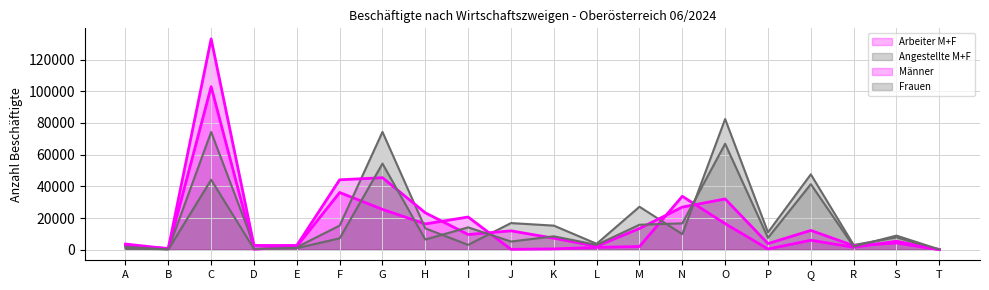

How many lines are shown in the chart?

4